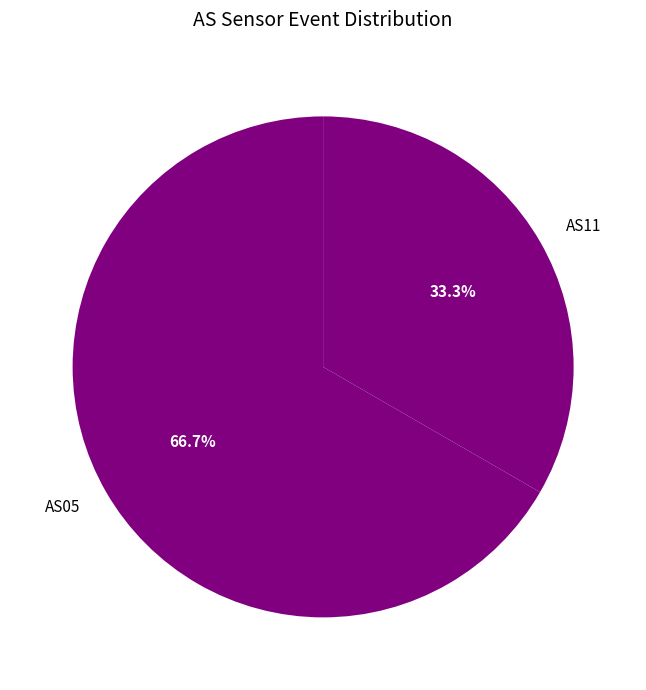

What is the smallest slice in the pie chart?

AS11